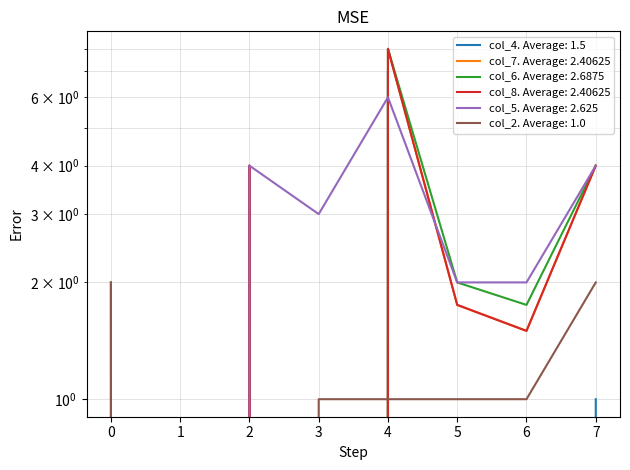

How many col_2 values are between 1 and 2?

6